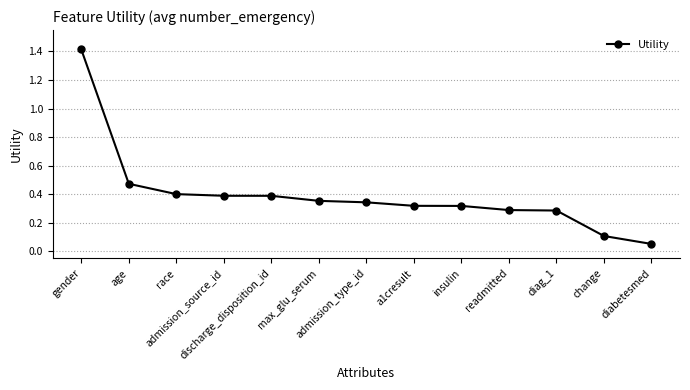

Is it true that the value at max_glu_serum is 0.6?

False